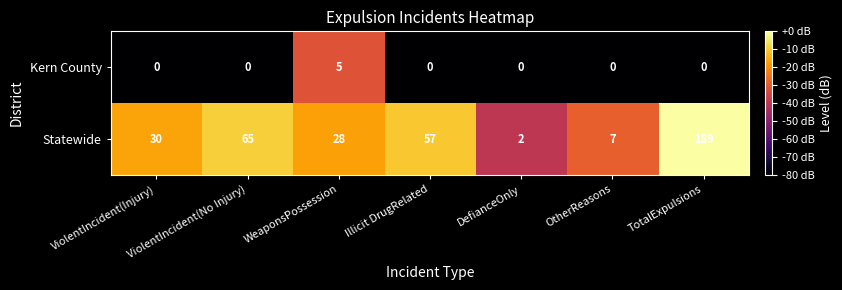

Which series changed the most between Illicit DrugRelated and TotalExpulsions?

Statewide